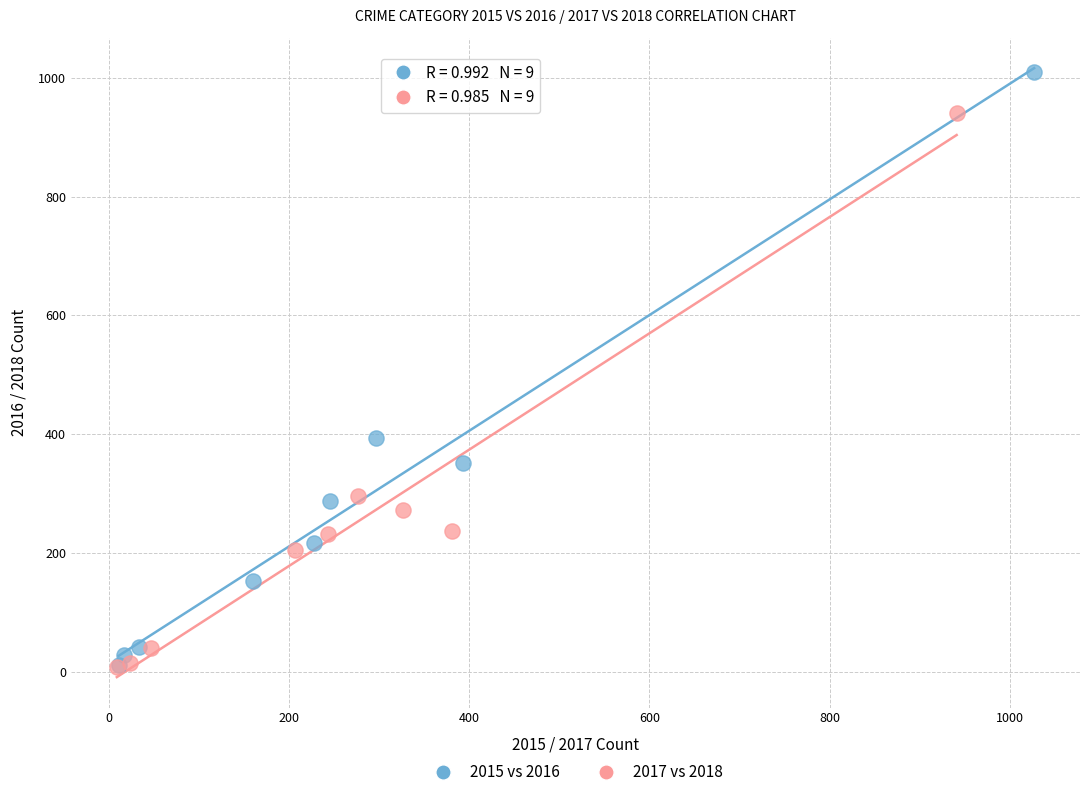

Which series reaches the maximum Y coordinate?

2015 vs 2016